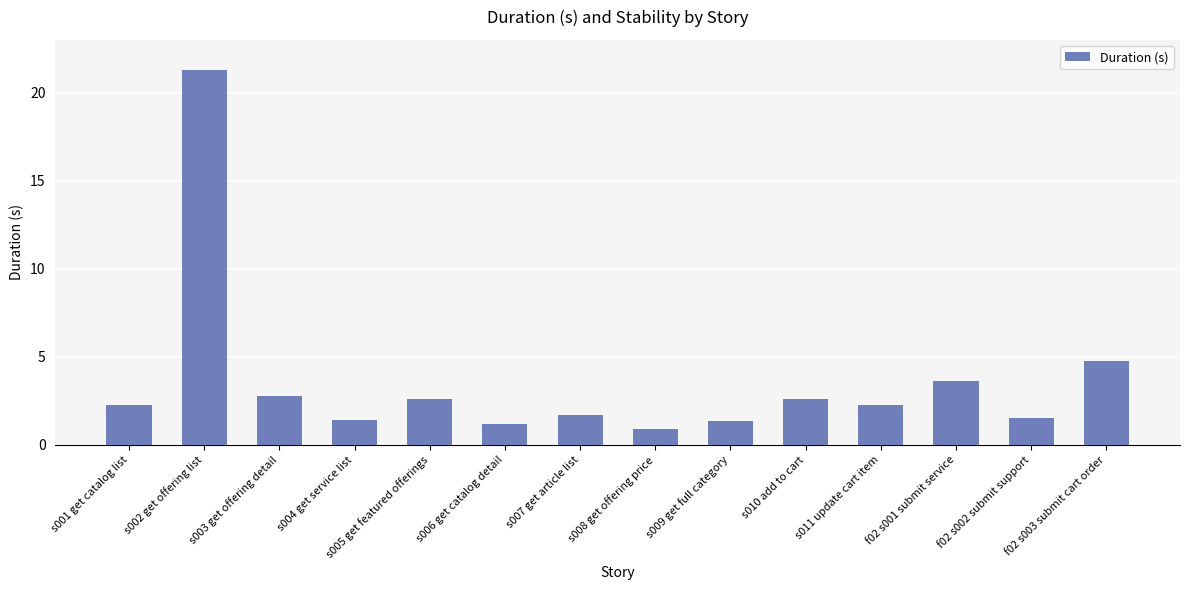

Where does the data first go above 2?

s001 get catalog list